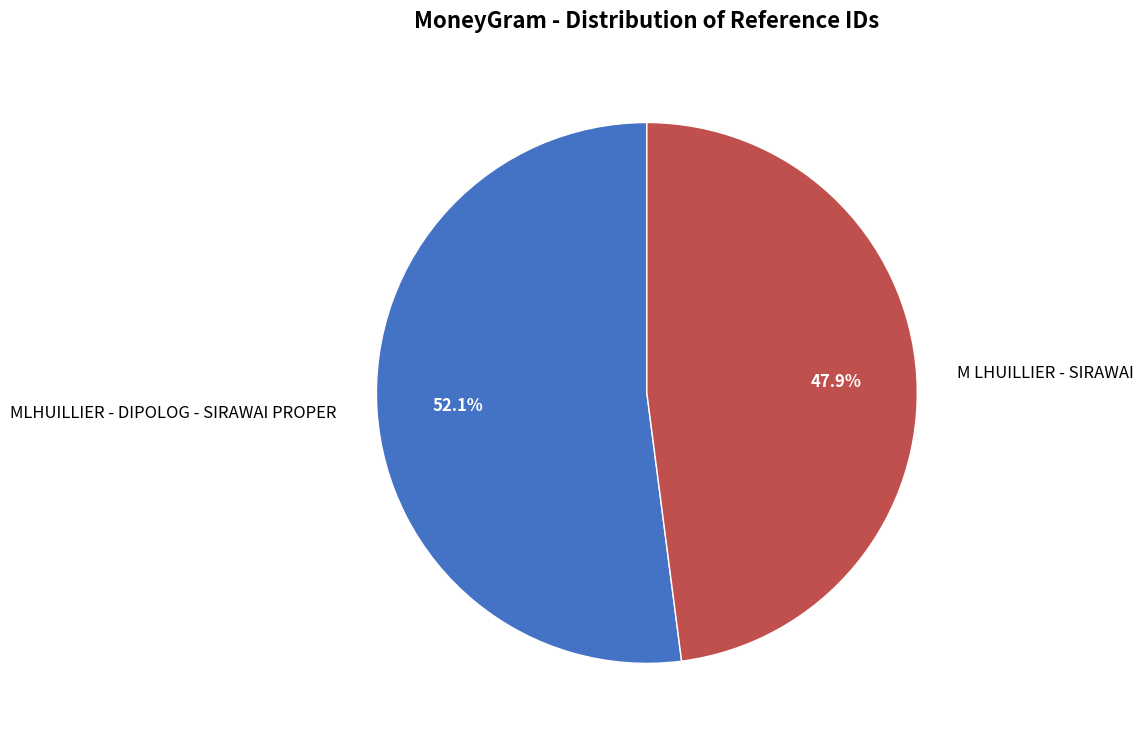

Rank the categories by value from highest to lowest.

MLHUILLIER - DIPOLOG - SIRAWAI PROPER, M LHUILLIER - SIRAWAI